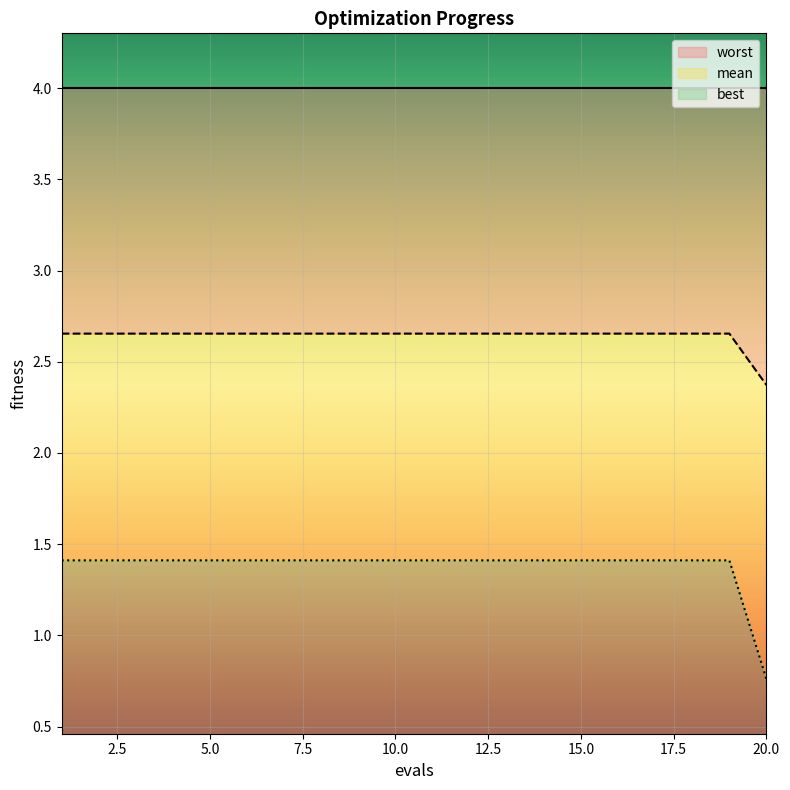

Which category has the lowest value in the best series?

20.0